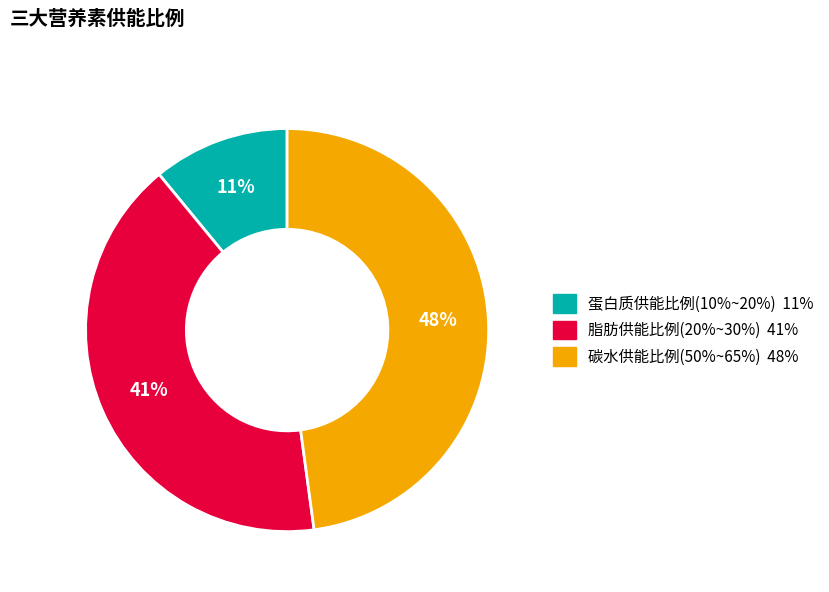

How many slices are in this pie chart?

3